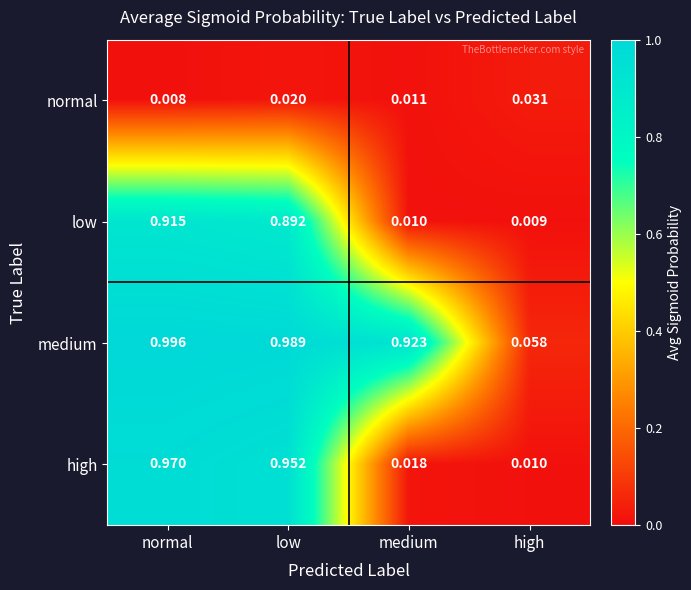

At which label is normal closest to 0?

normal